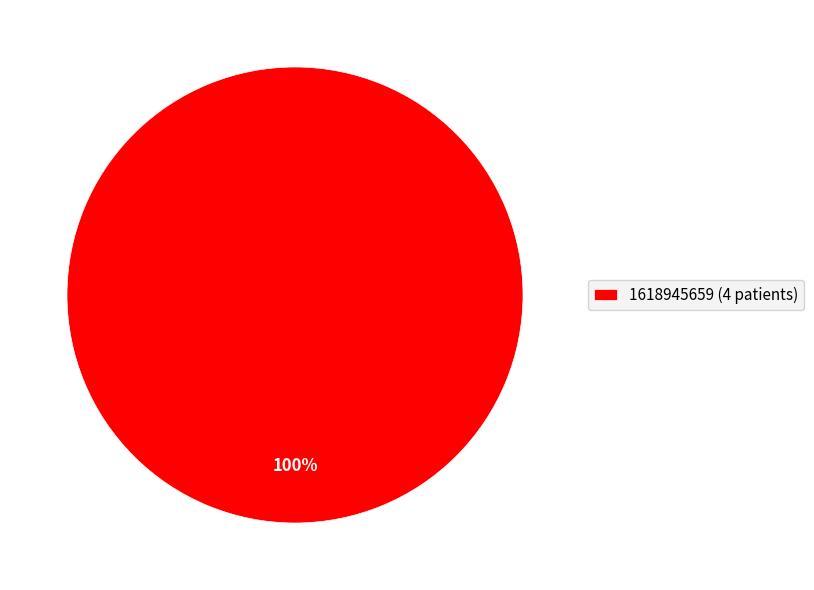

The 1618945659 (4 patients) slice represents 89% of the pie. True or false?

False